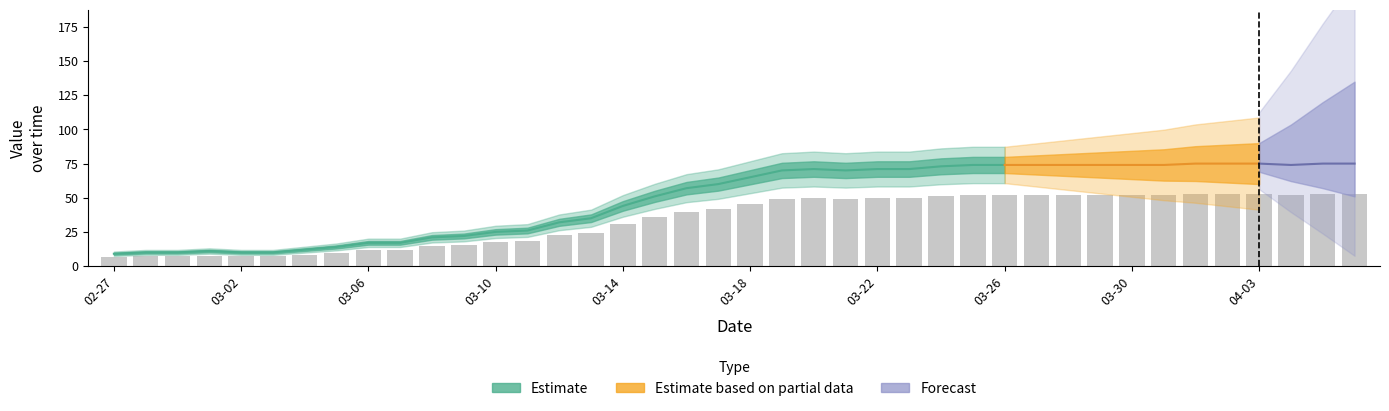

Rank the categories by value from highest to lowest.

2020-04-01, 2020-04-02, 2020-04-03, 2020-04-05, 2020-04-06, 2020-03-25, 2020-03-26, 2020-03-27, 2020-03-28, 2020-03-29, 2020-03-30, 2020-03-31, 2020-04-04, 2020-03-24, 2020-03-20, 2020-03-22, 2020-03-23, 2020-03-19, 2020-03-21, 2020-03-18, 2020-03-17, 2020-03-16, 2020-03-15, 2020-03-14, 2020-03-13, 2020-03-12, 2020-03-11, 2020-03-10, 2020-03-09, 2020-03-08, 2020-03-06, 2020-03-07, 2020-03-05, 2020-03-04, 2020-03-01, 2020-02-28, 2020-02-29, 2020-03-02, 2020-03-03, 2020-02-27